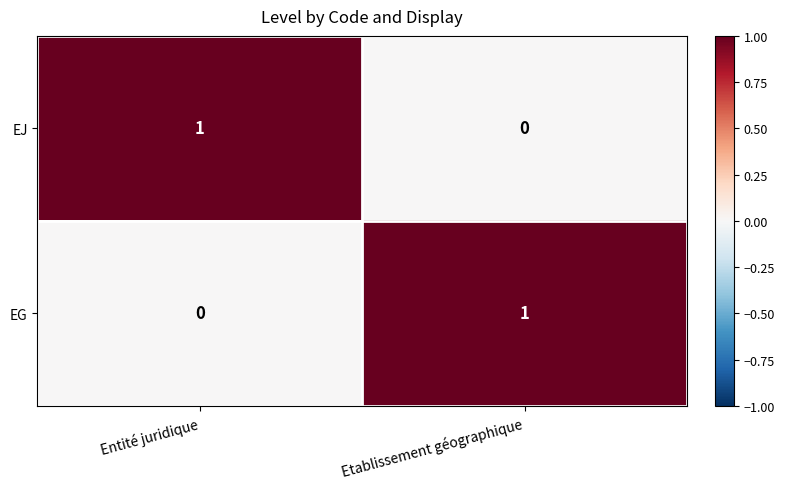

Which category has the highest value in the EJ series?

Entité juridique